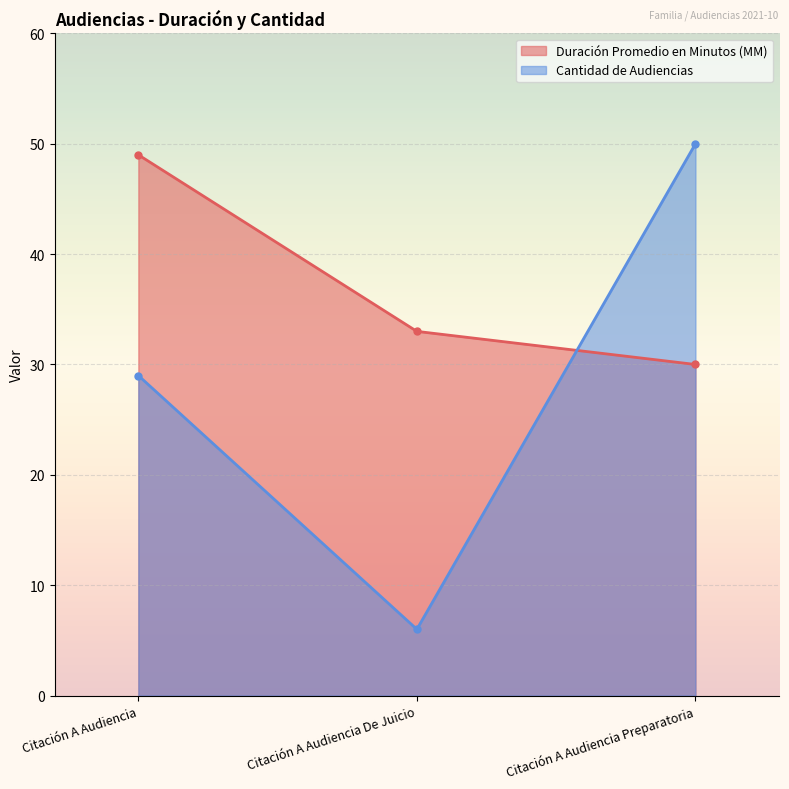

How many lines are shown in the chart?

2